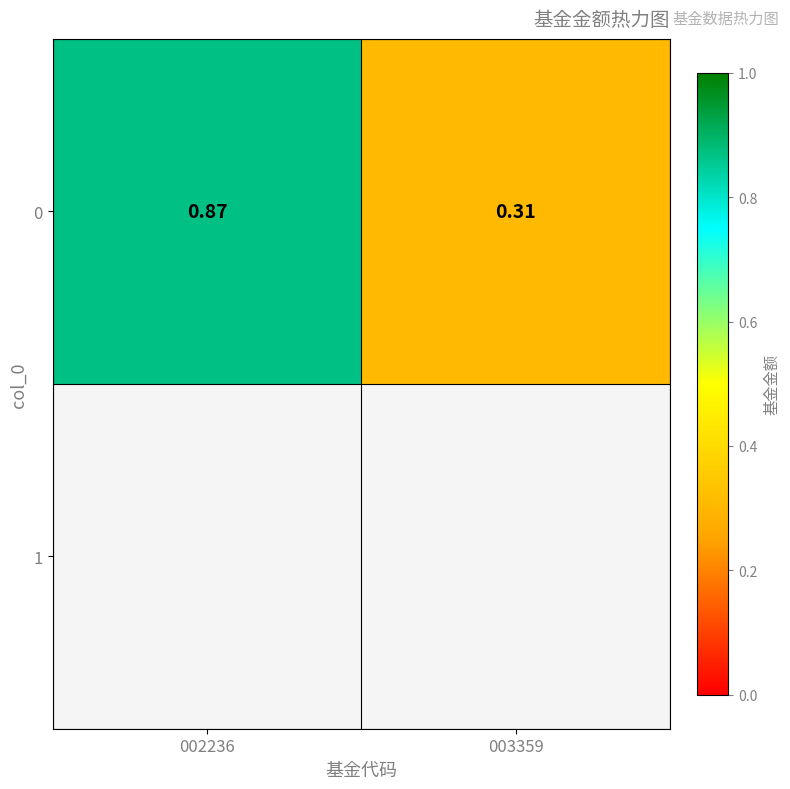

Rank the categories by value from lowest to highest.

003359, 002236